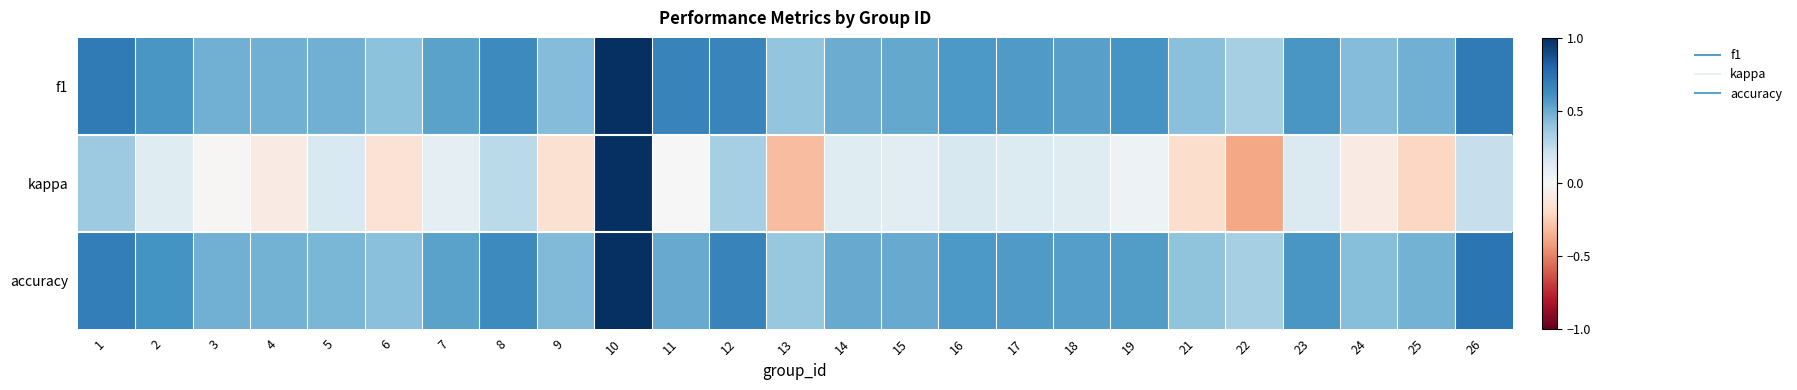

At how many categories does at least one series exceed 0?

25